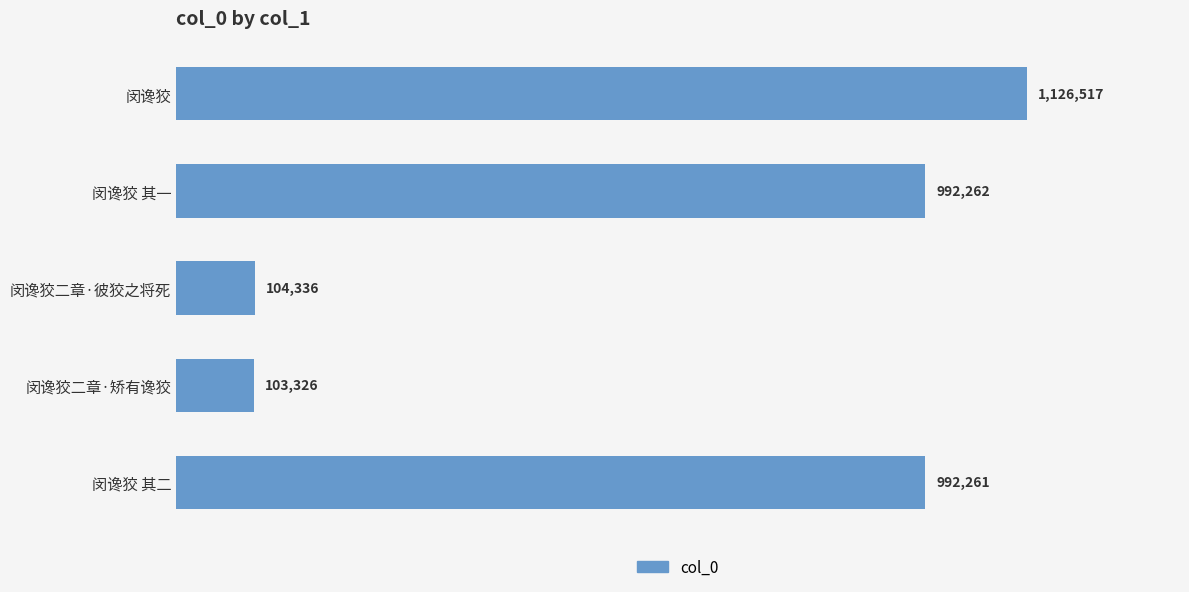

List the labels in order of value, largest first.

闵谗狡, 闵谗狡 其一, 闵谗狡 其二, 闵谗狡二章·彼狡之将死, 闵谗狡二章·矫有谗狡